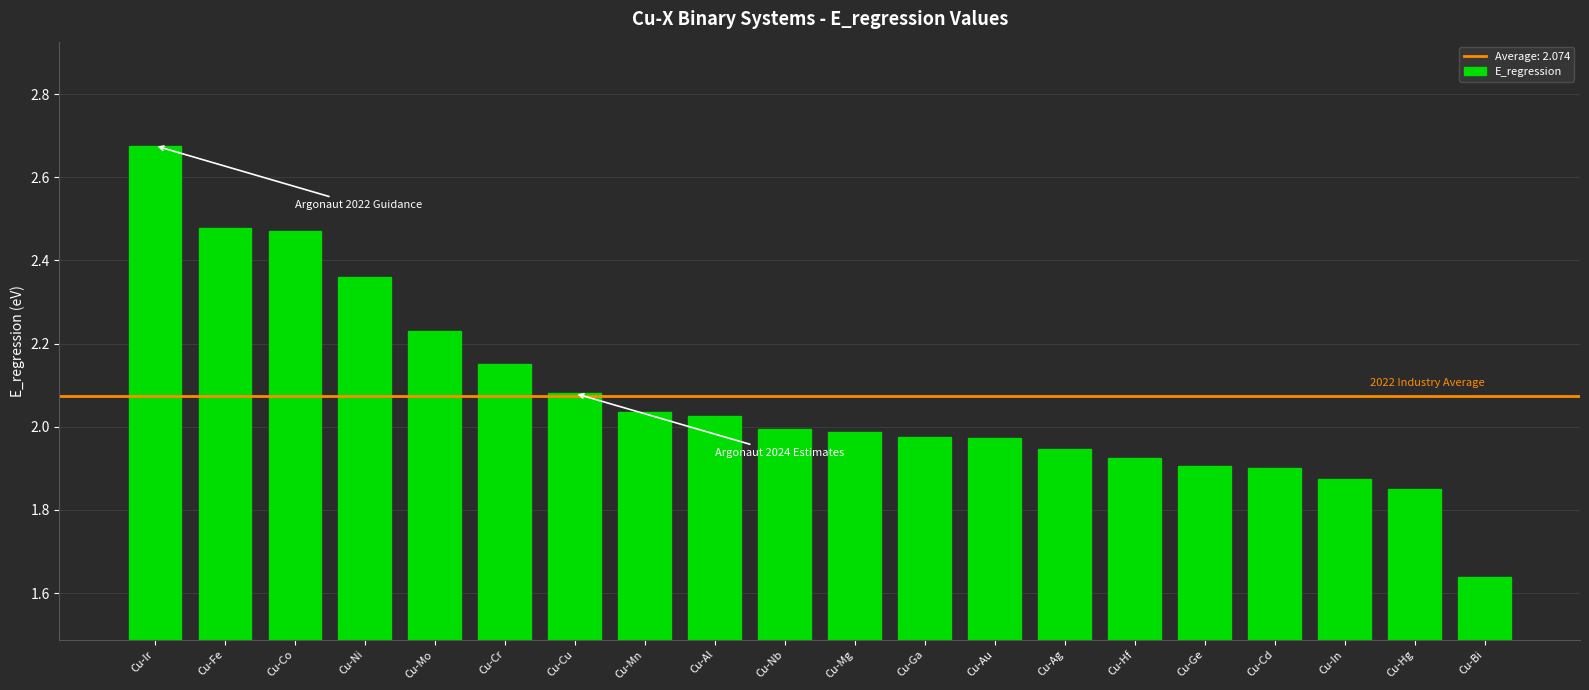

What is the difference between the maximum and minimum values?

1.0